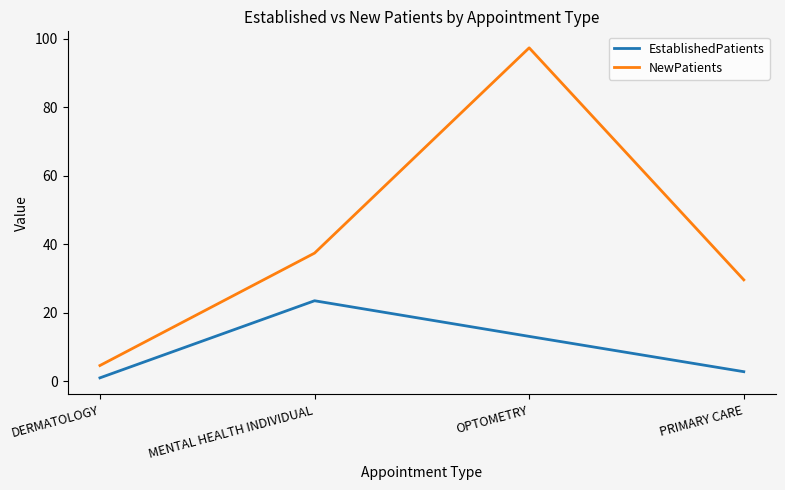

True or false: NewPatients and EstablishedPatients intersect in this chart.

False